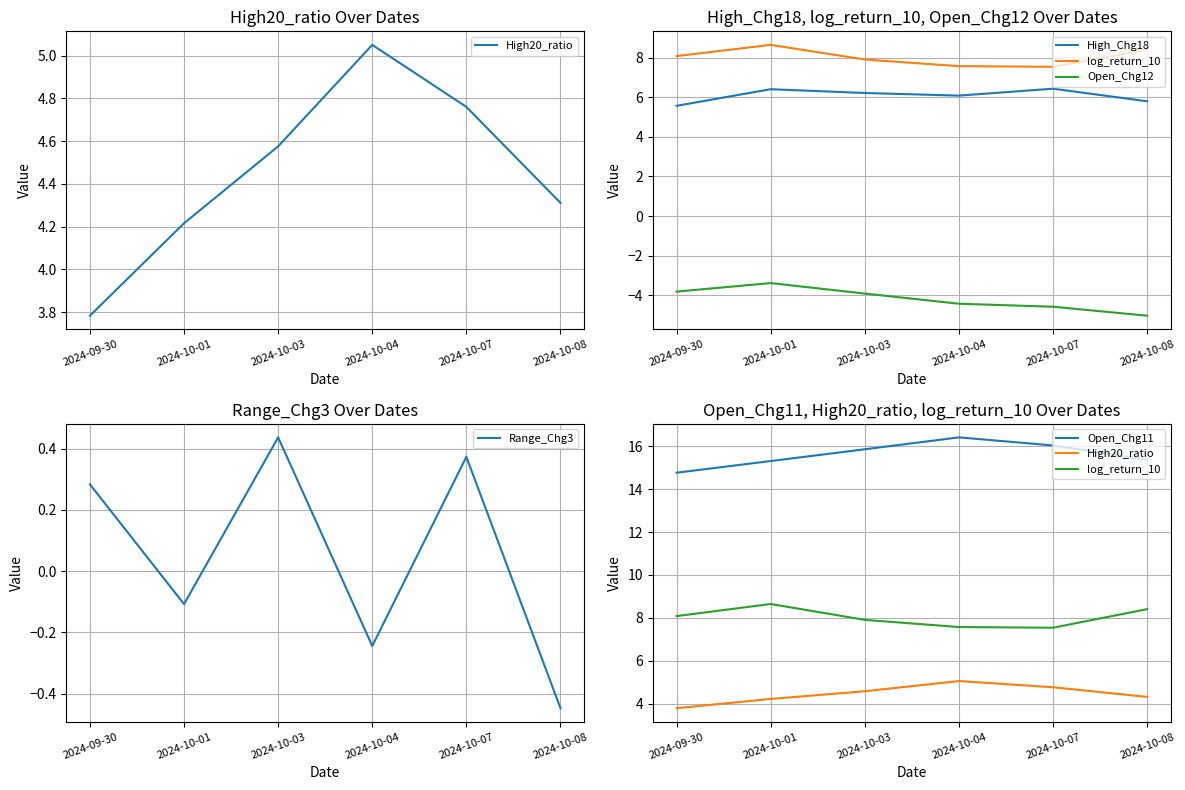

What are all the series names shown in the legend?

High20_ratio, High_Chg18, log_return_10, Open_Chg12, Range_Chg3, Open_Chg11